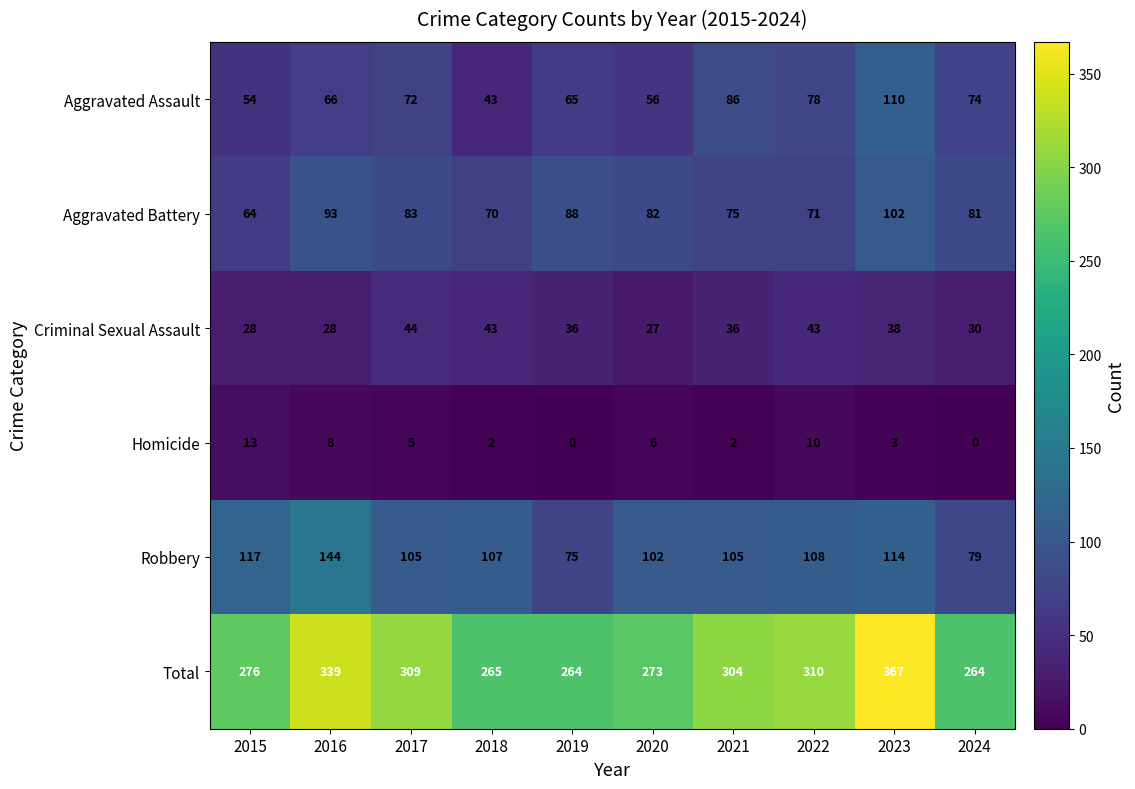

Is it true that Aggravated Battery equals 31 at 2020?

False